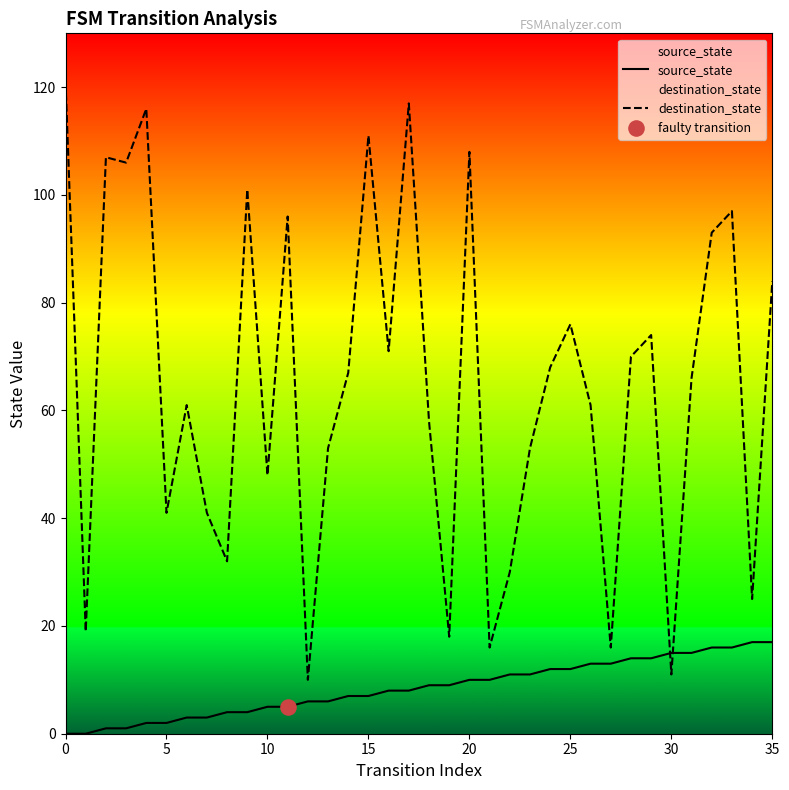

What are all the series names shown in the legend?

source_state, destination_state